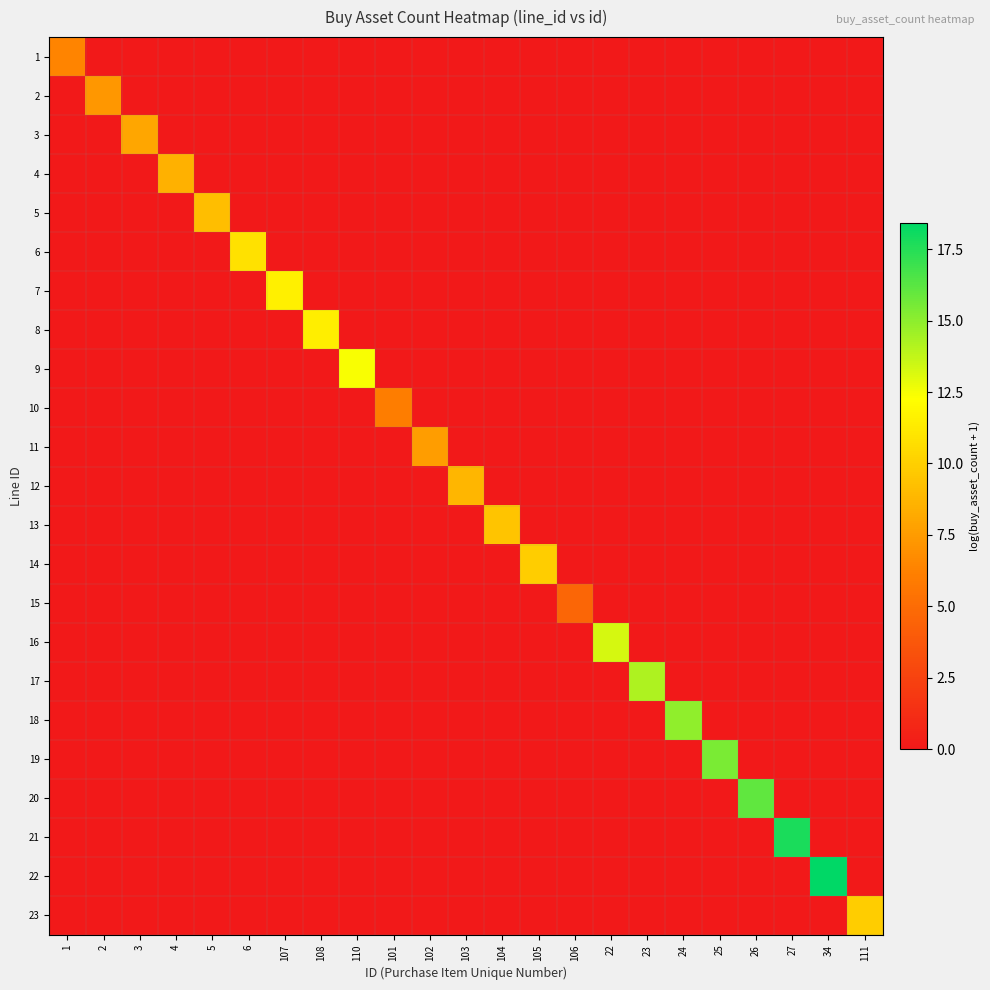

What is the greatest value displayed?

18.4